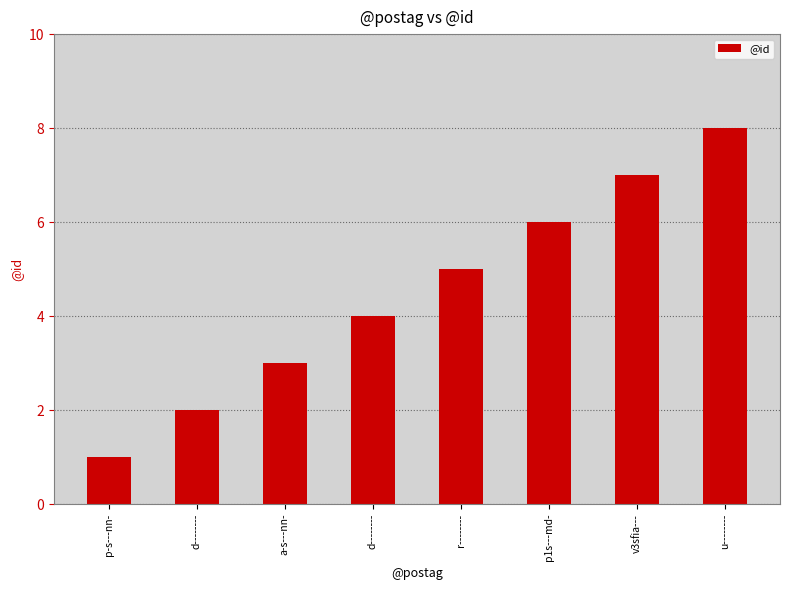

What is the minimum value shown in the chart?

1